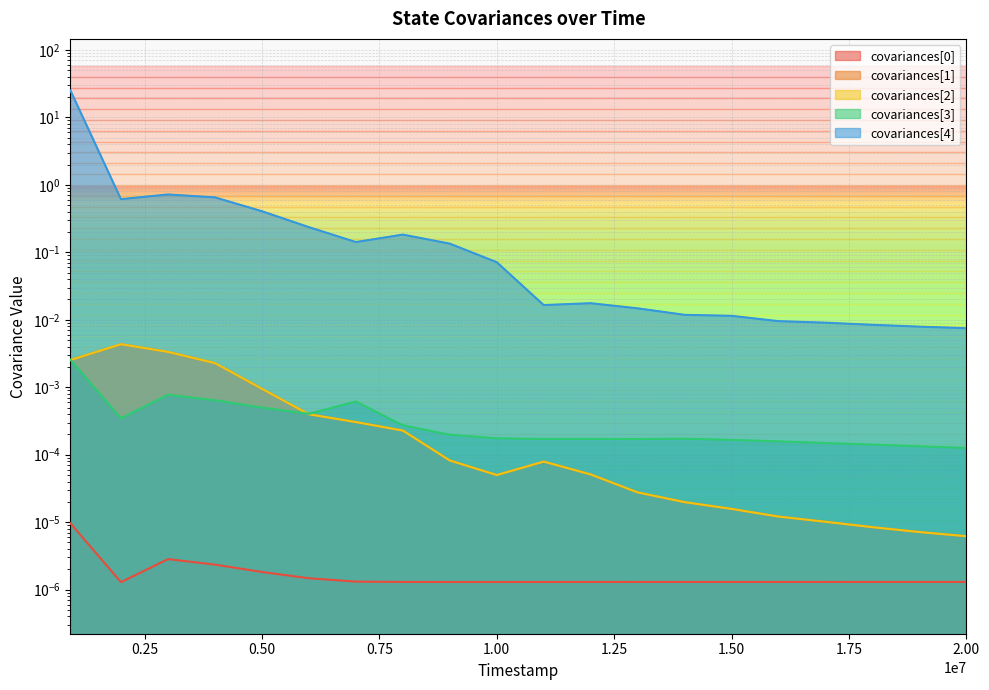

At how many categories does at least one series exceed 18?

1